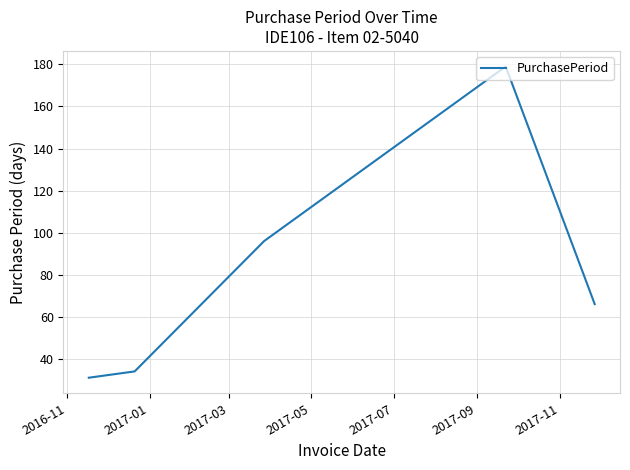

How many interior local peaks (higher than both neighbors) does the data have?

1